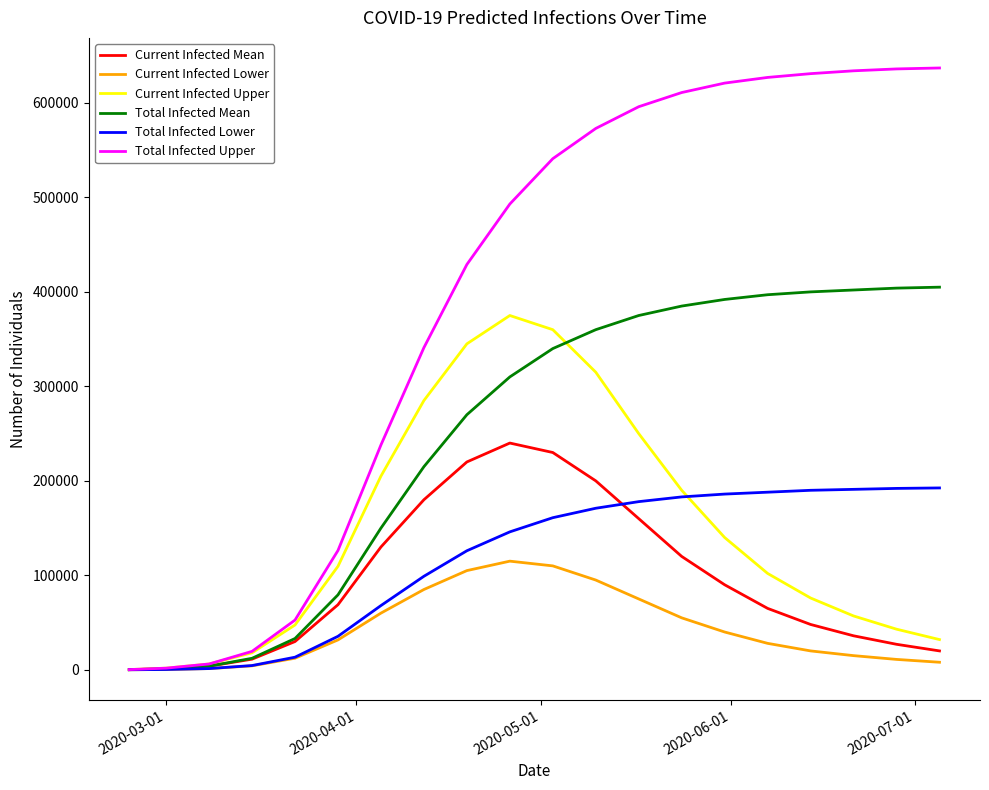

List the series in order of their peak value, lowest first.

Current Infected Lower, Total Infected Lower, Current Infected Mean, Current Infected Upper, Total Infected Mean, Total Infected Upper